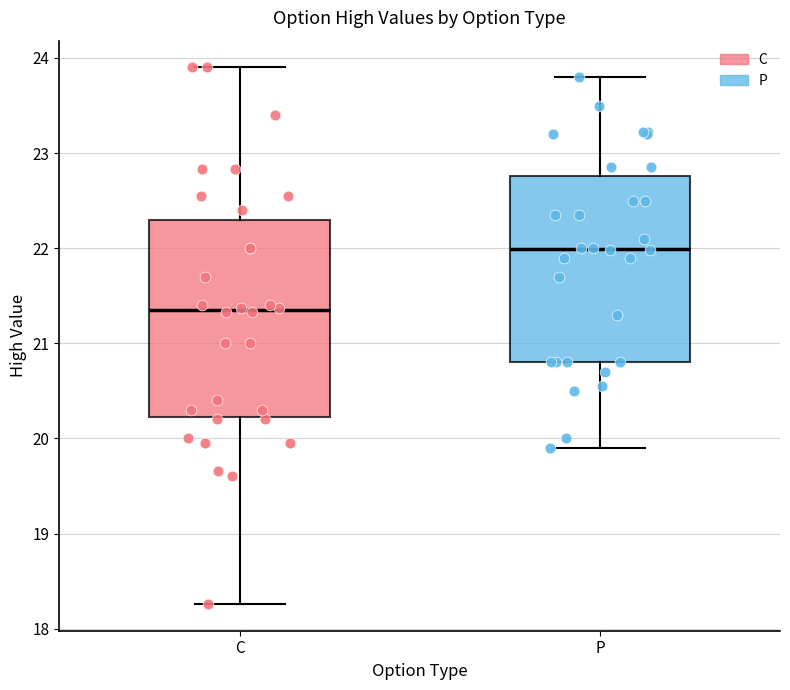

Reading left to right, read every box against the y-axis: the position of its median line, the range the box covers, and the ends of its whiskers. The values are not printed on the chart, so give them approximately, as read against the axis.

C: median 21.4, box 20.2 to 22.3, whiskers 18.3 to 23.9
P: median 22.0, box 20.8 to 22.8, whiskers 19.9 to 23.8